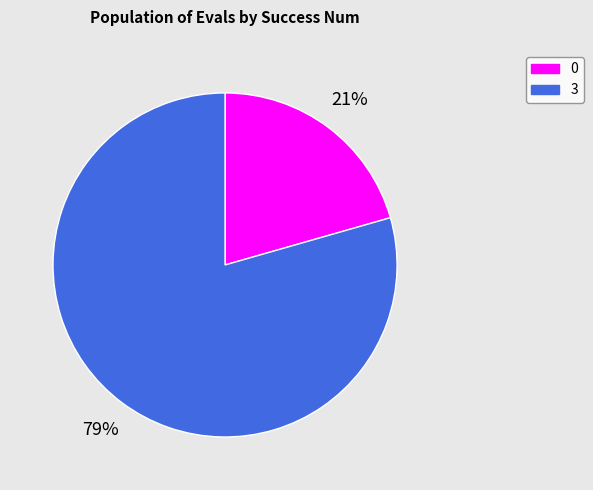

Does any single category account for the majority?

Yes